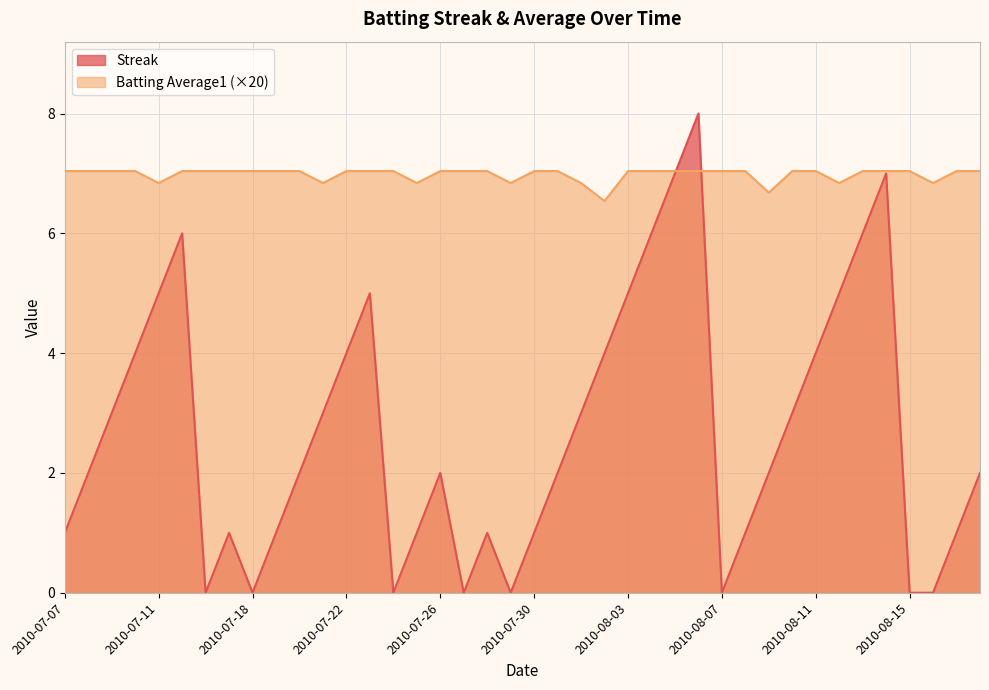

What is the sum of all Batting Average1 values?

279.3